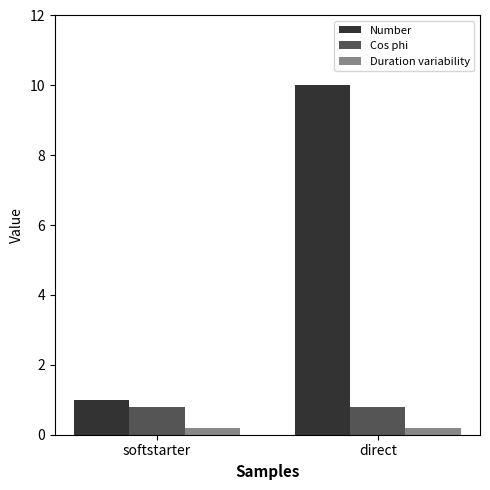

Which series has the largest range (max minus min)?

Number